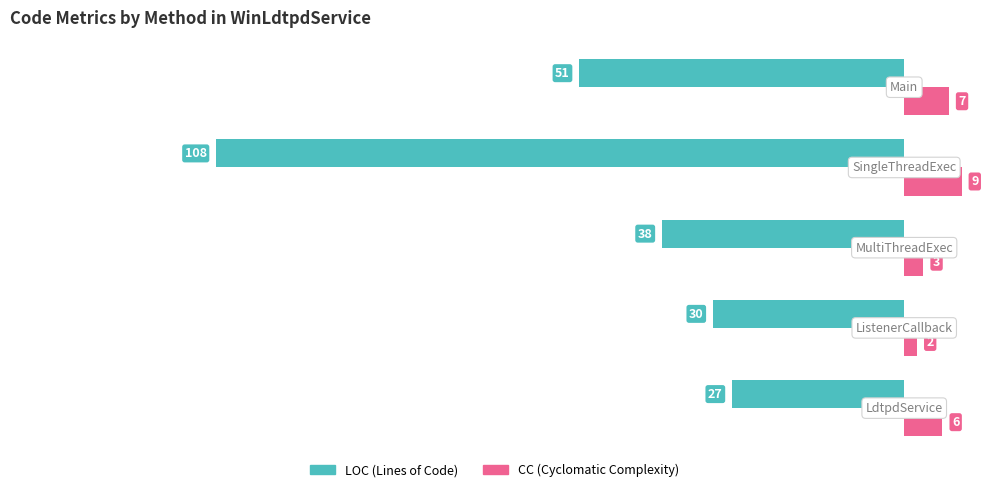

What is the maximum value shown in the chart?

9